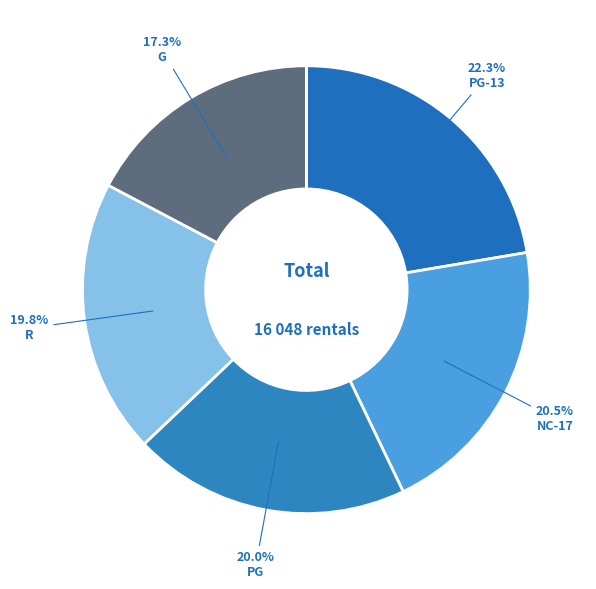

True or false: PG-13 accounts for 13% of the total.

False